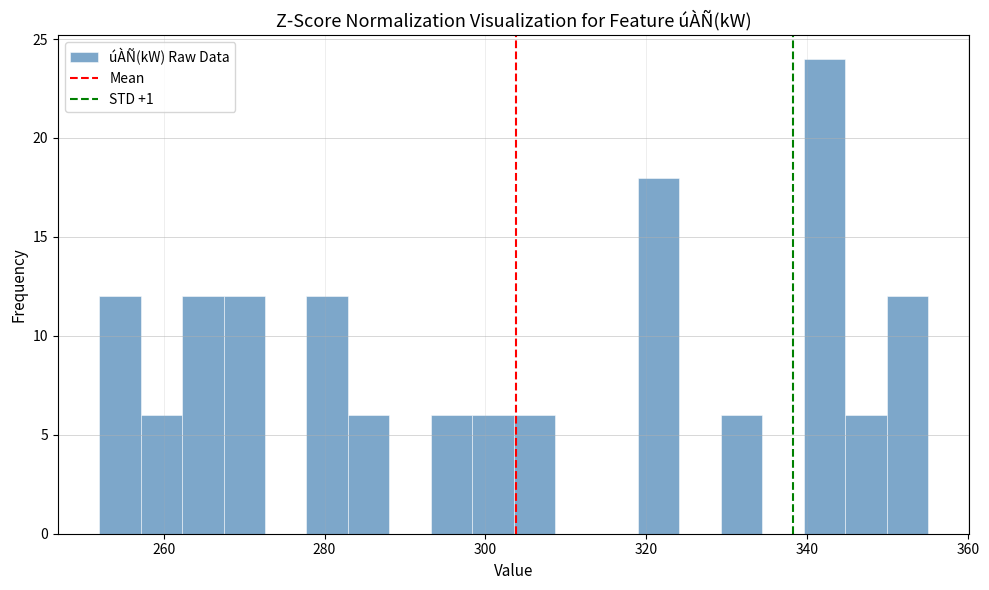

Around what value on the x-axis is the tallest bar? Give the approximate position of its centre, as read against the axis.

342